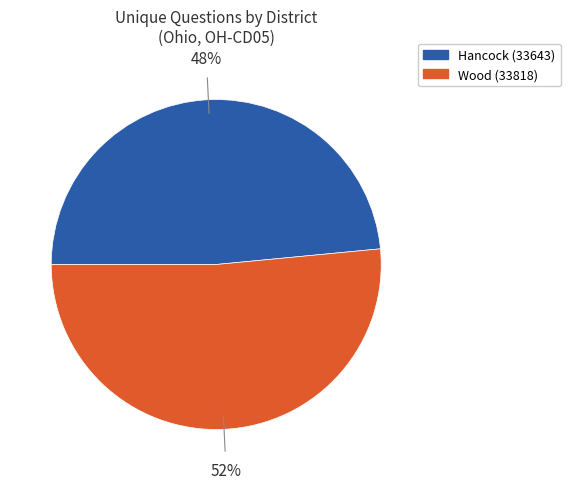

Which category has the biggest portion of the pie?

Wood (33818)